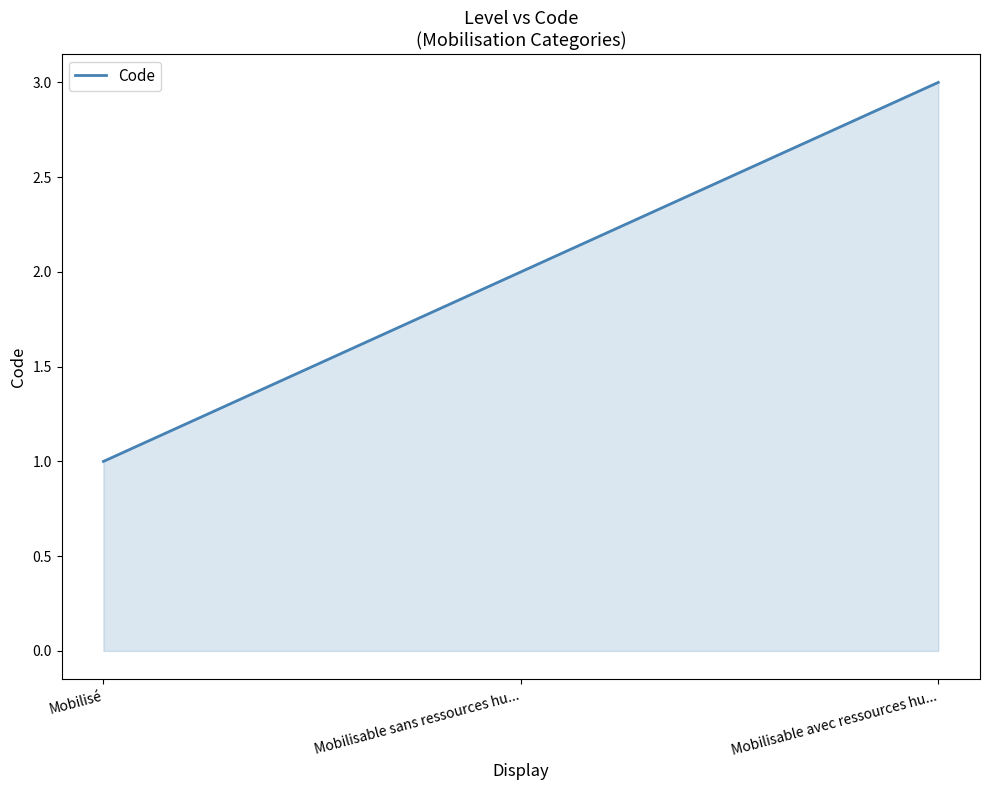

Read the value at Mobilisable avec ressources hu....

3